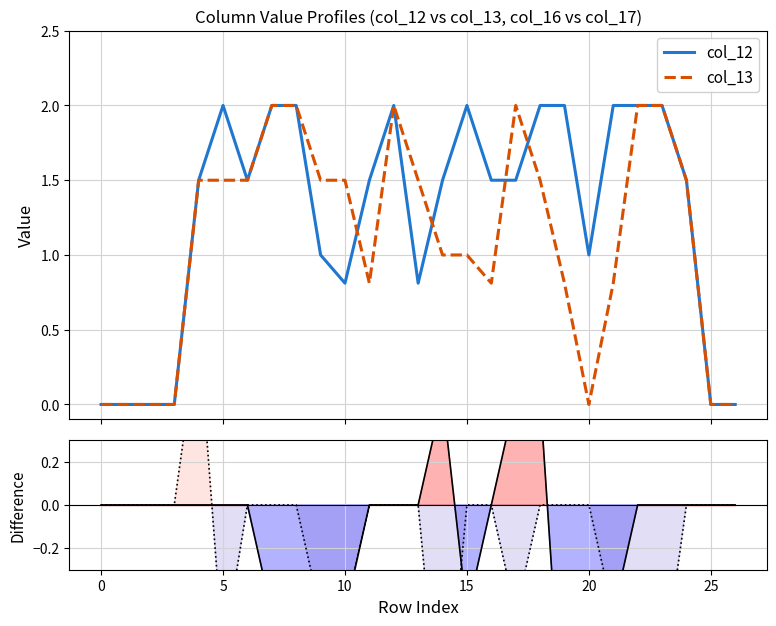

Where is the first local maximum for col_13?

12